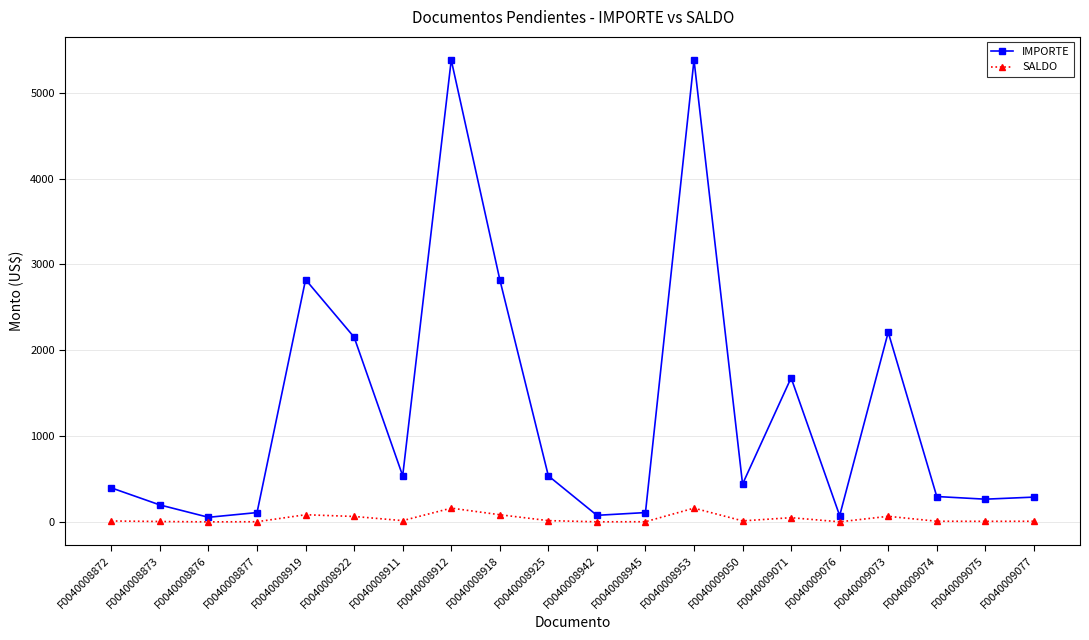

True or false: SALDO and IMPORTE cross at least once.

False